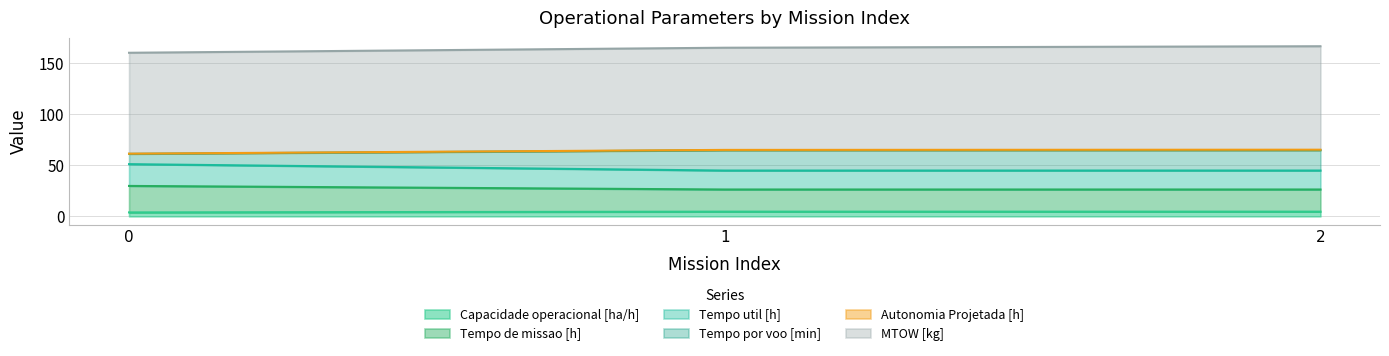

True or false: Tempo util [h] has a value of 44.8 at 2.

True